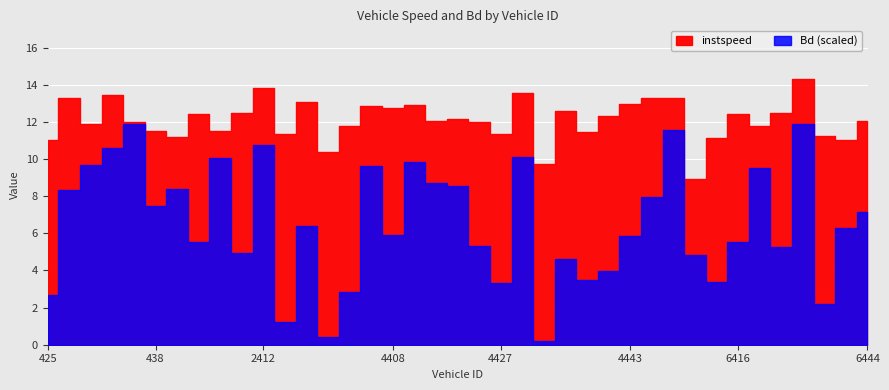

Is it true that Bd equals 0.1 at 2413?

False